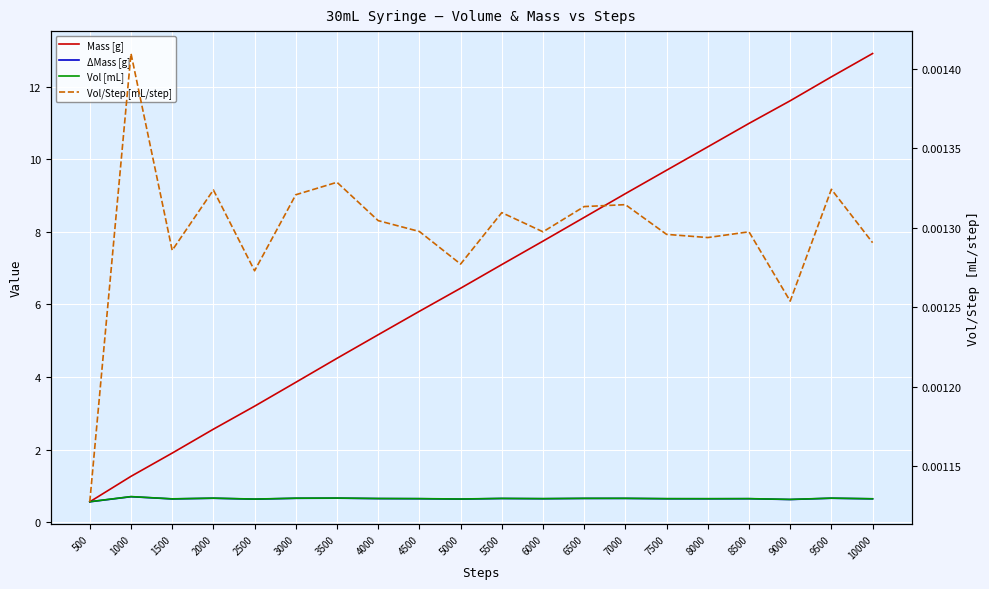

What is the lowest value of the Mass [g] series?

0.6